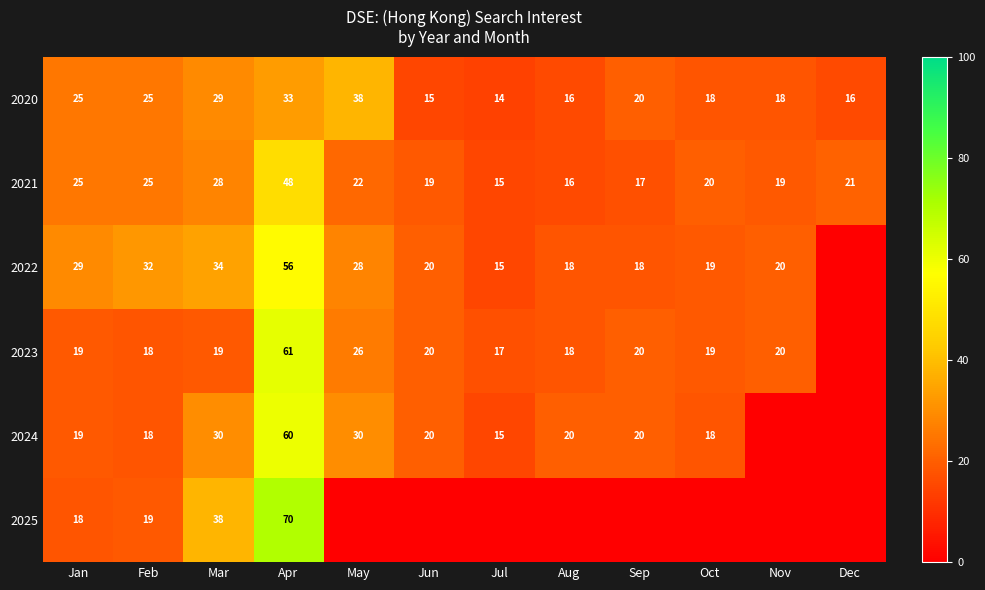

Is it true that 2023 equals 20 at Jun?

True